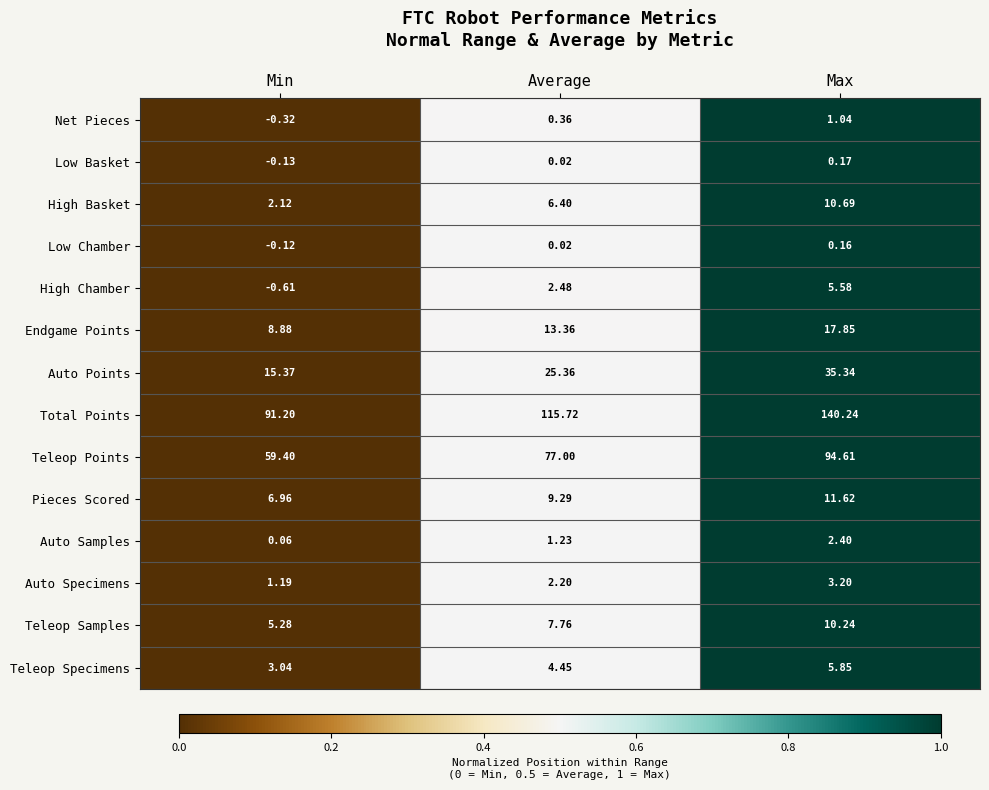

Which series has the largest total across all categories?

Total Points